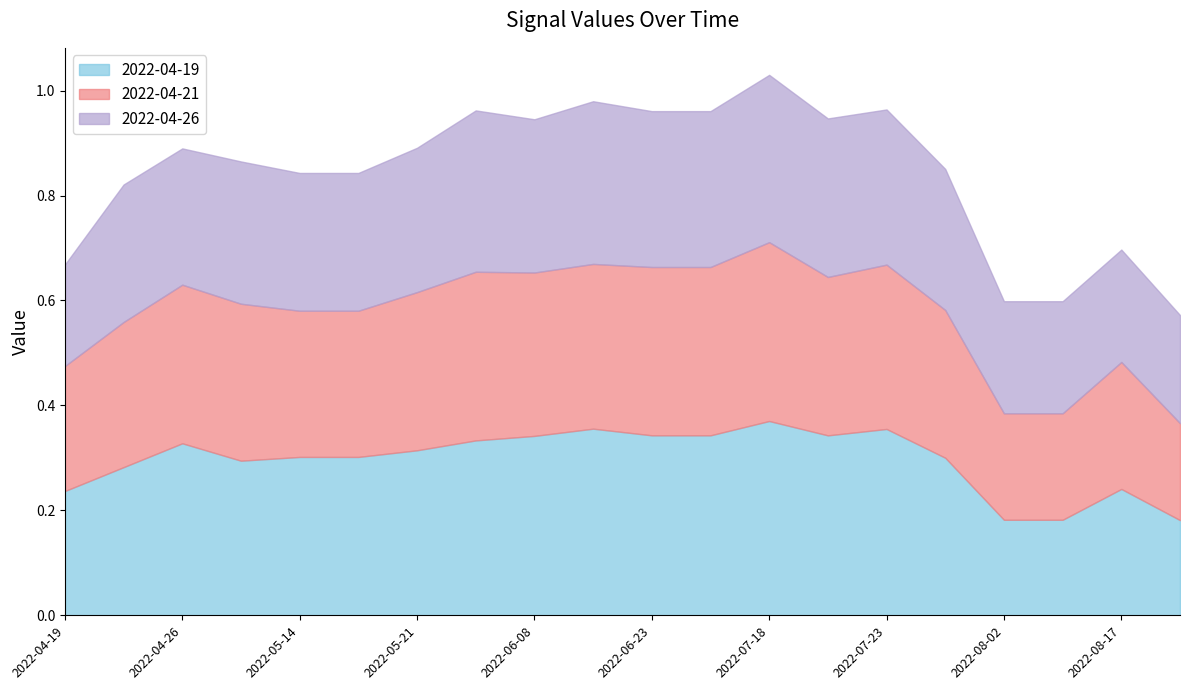

Which category has the highest value in the 2022-04-19 series?

2022-07-18